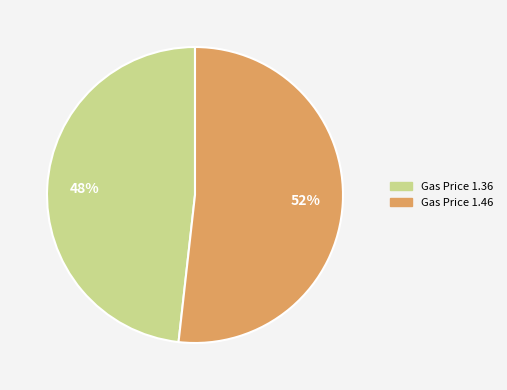

What is the smallest slice in the pie chart?

Gas Price 1.36